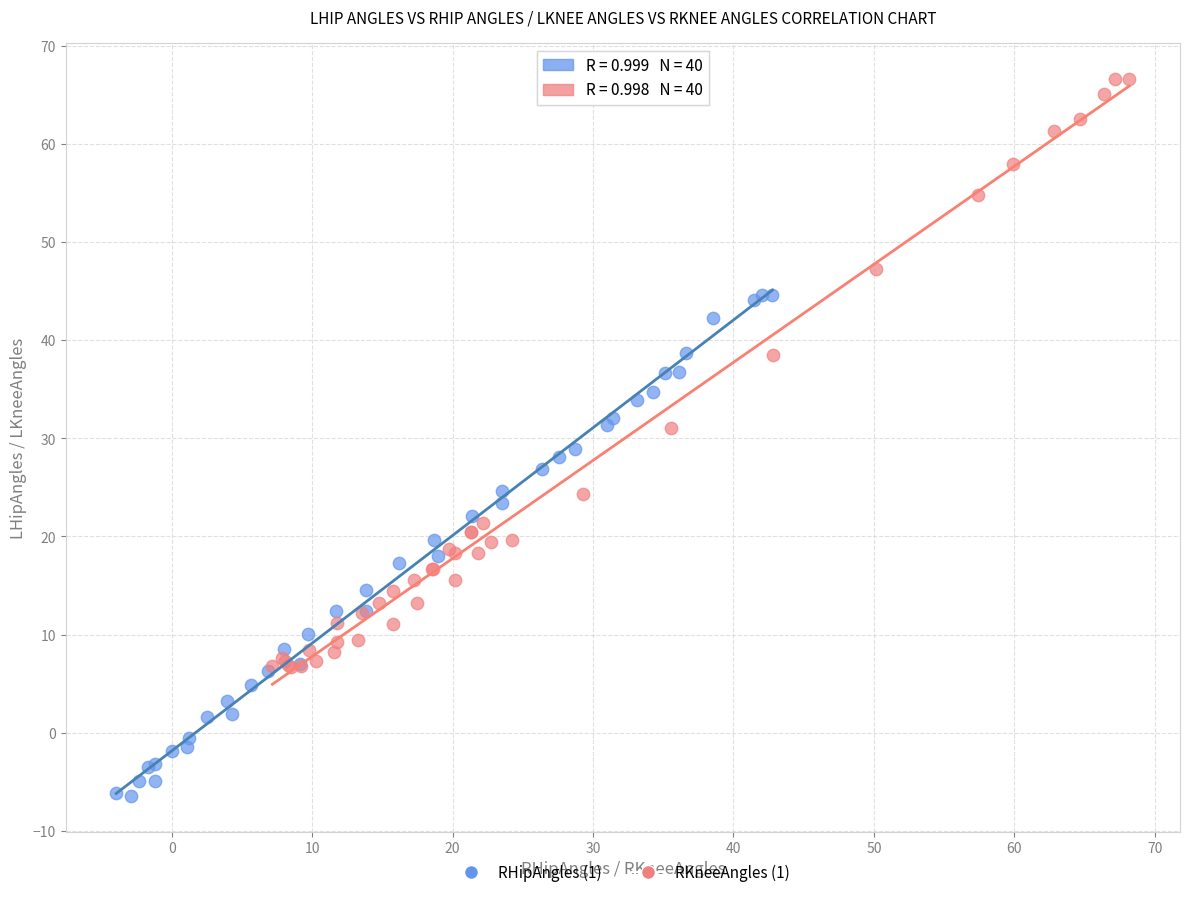

Which series contains the lowest Y value?

RHipAngles (1)